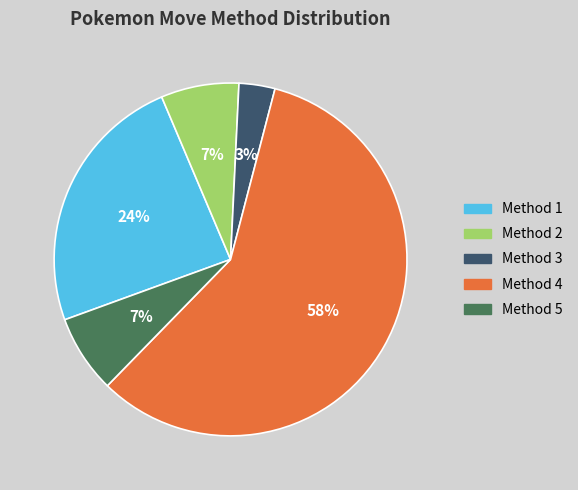

Which category accounts for the majority?

Method 4